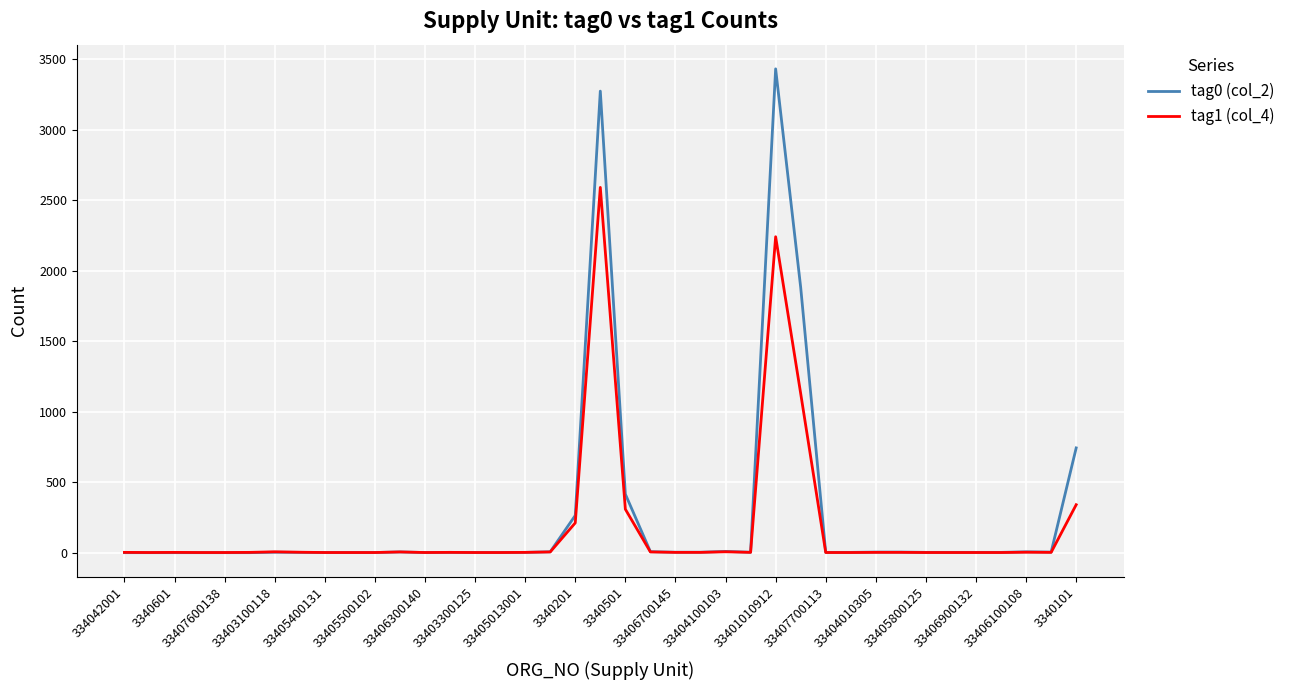

Which series has the largest range (max minus min)?

tag0 (col_2)